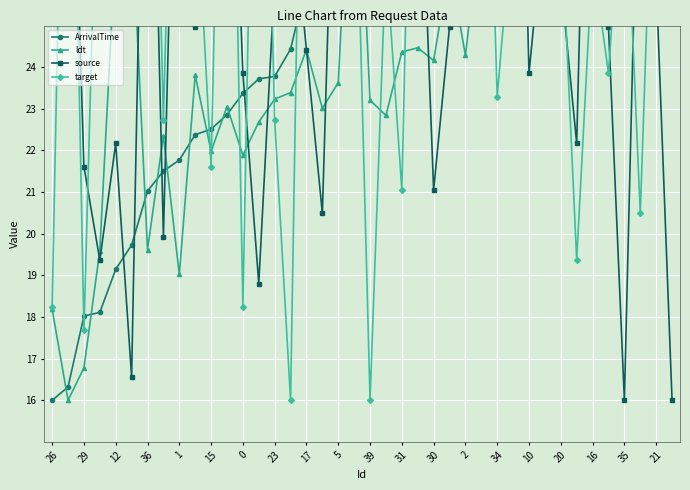

What is the label of the 15th point from the left?

23